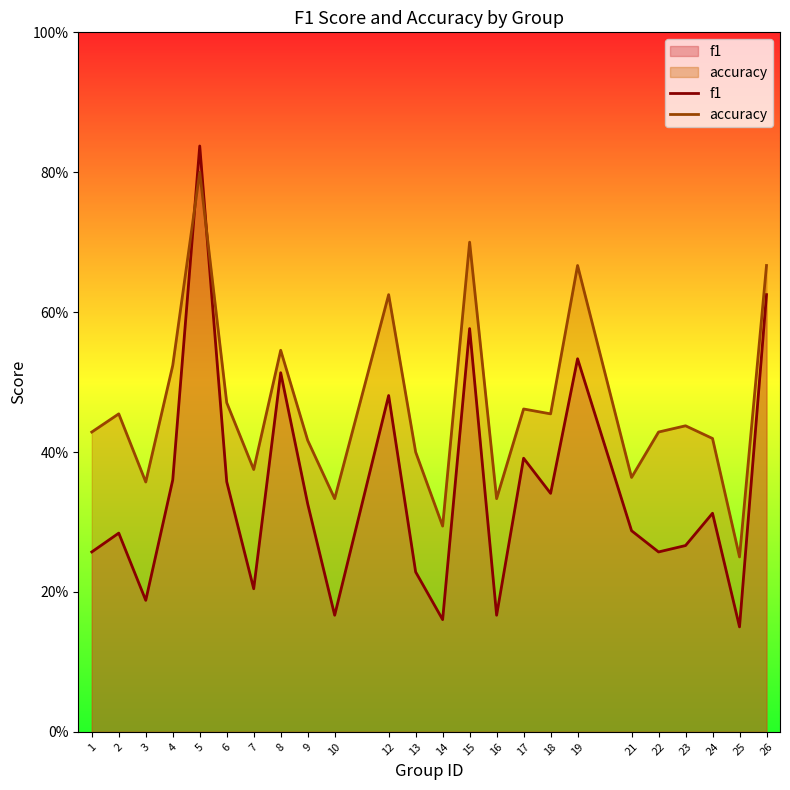

Reading left to right, what are all the values shown in this chart?

f1: 1=0.3	2=0.3	3=0.2	4=0.4	5=0.8	6=0.4	7=0.2	8=0.5	9=0.3	10=0.2	12=0.5	13=0.2	14=0.2	15=0.6	16=0.2	17=0.4	18=0.3	19=0.5	21=0.3	22=0.3	23=0.3	24=0.3	25=0.2	26=0.6
accuracy: 1=0.4	2=0.5	3=0.4	4=0.5	5=0.8	6=0.5	7=0.4	8=0.5	9=0.4	10=0.3	12=0.6	13=0.4	14=0.3	15=0.7	16=0.3	17=0.5	18=0.5	19=0.7	21=0.4	22=0.4	23=0.4	24=0.4	25=0.2	26=0.7